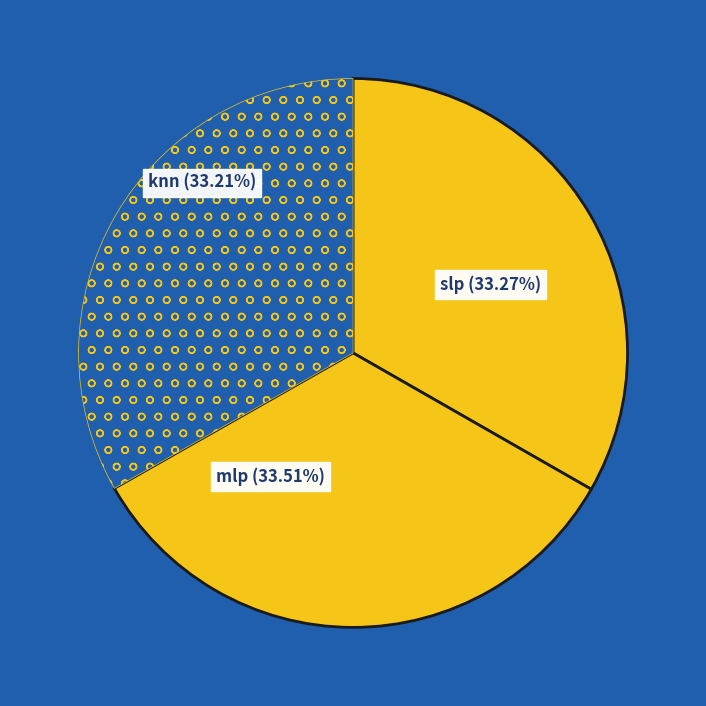

Does any single category account for the majority?

No